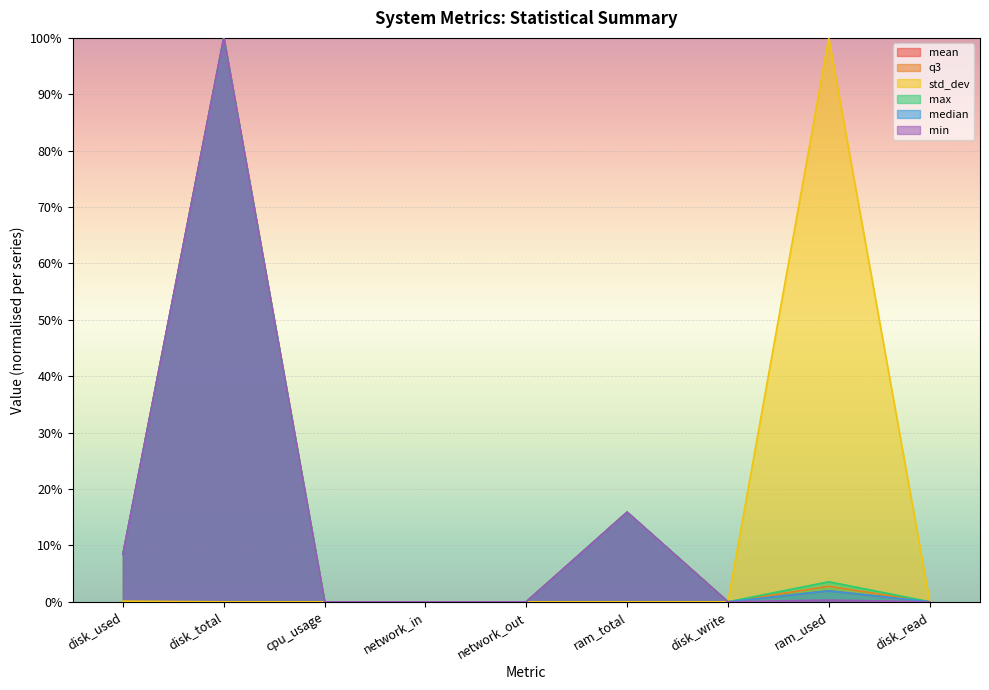

How many positive values does the median series have?

7